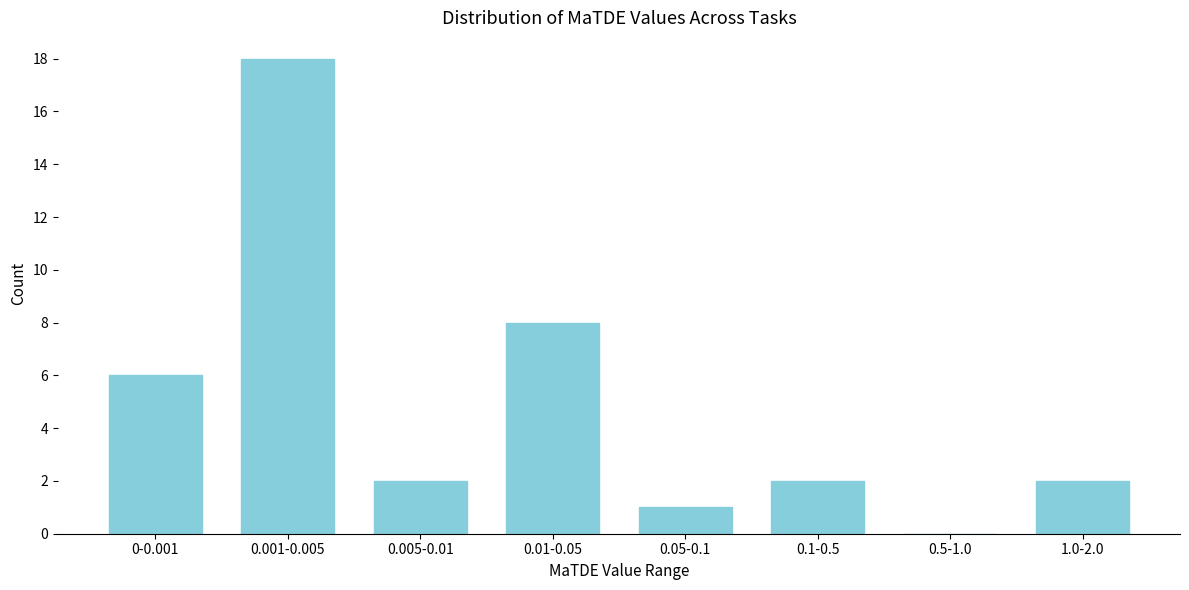

Reading left to right, what are all the values shown in this chart?

0-0.001=6	0.001-0.005=18	0.005-0.01=2	0.01-0.05=8	0.05-0.1=1	0.1-0.5=2	0.5-1.0=0	1.0-2.0=2